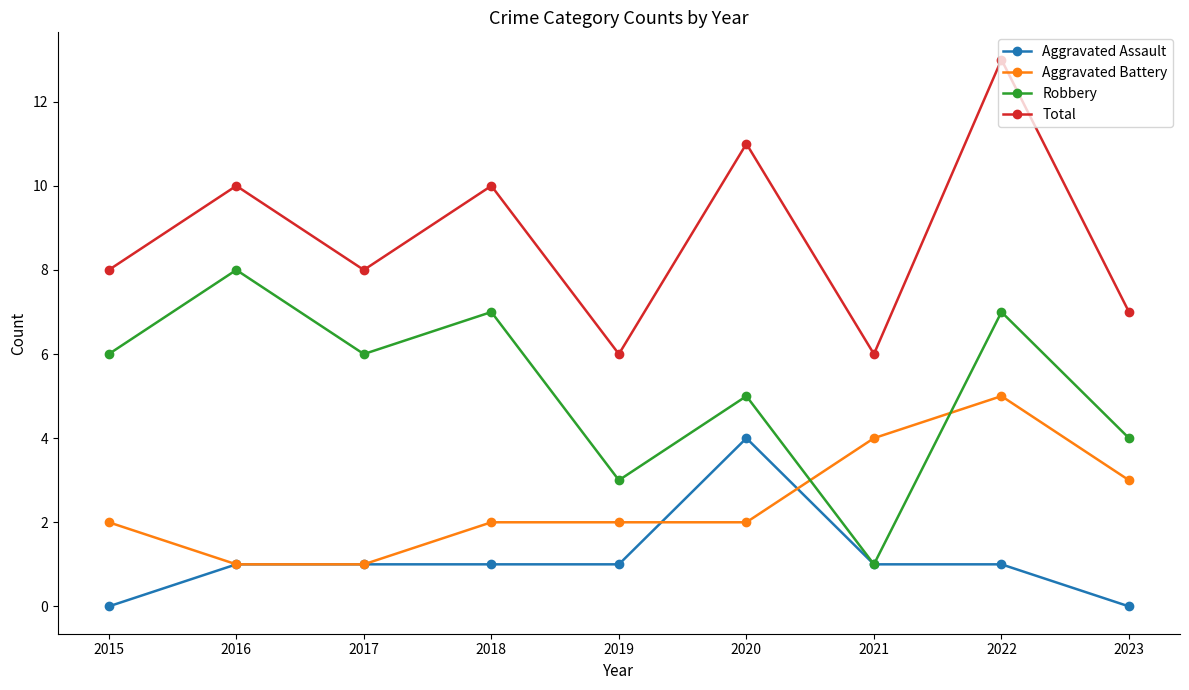

Reading right to left, list all the values displayed in this chart.

Aggravated Assault: 0	1	1	4	1	1	1	1	0
Aggravated Battery: 3	5	4	2	2	2	1	1	2
Robbery: 4	7	1	5	3	7	6	8	6
Total: 7	13	6	11	6	10	8	10	8